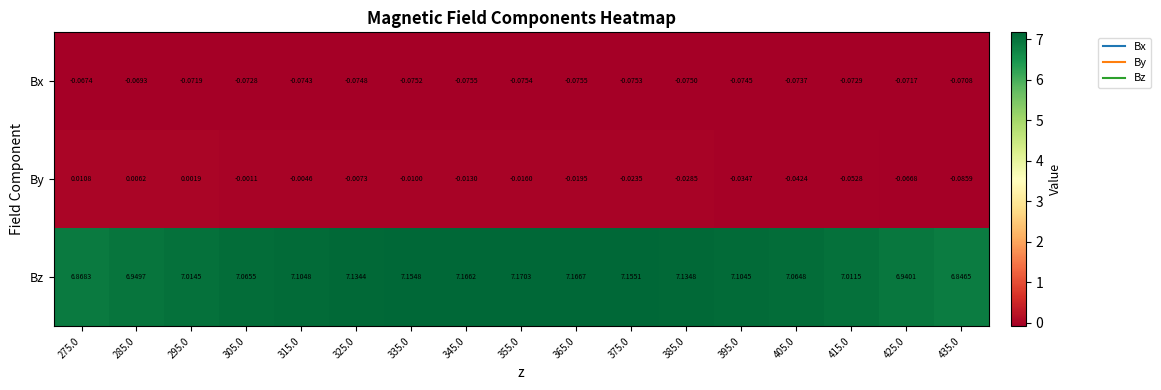

Which series has the largest range (max minus min)?

Bz